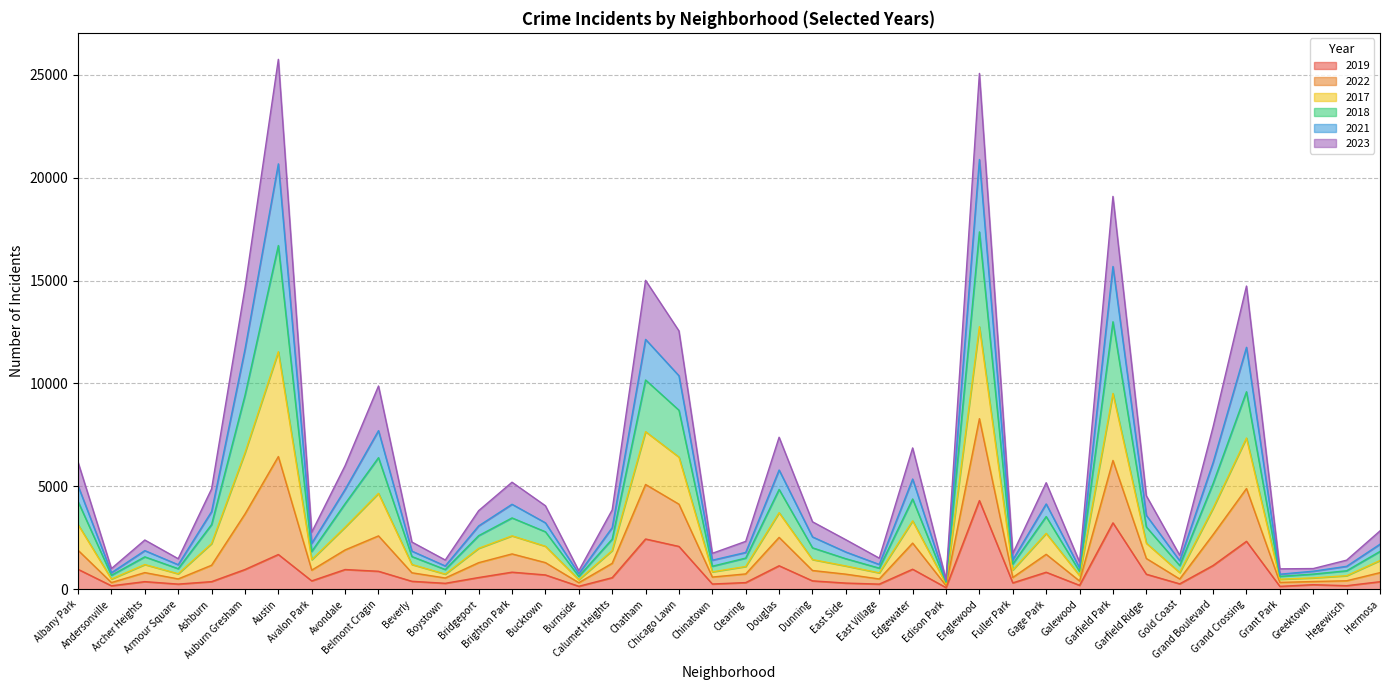

True or false: 2021 has more than 2 interior local peaks.

True